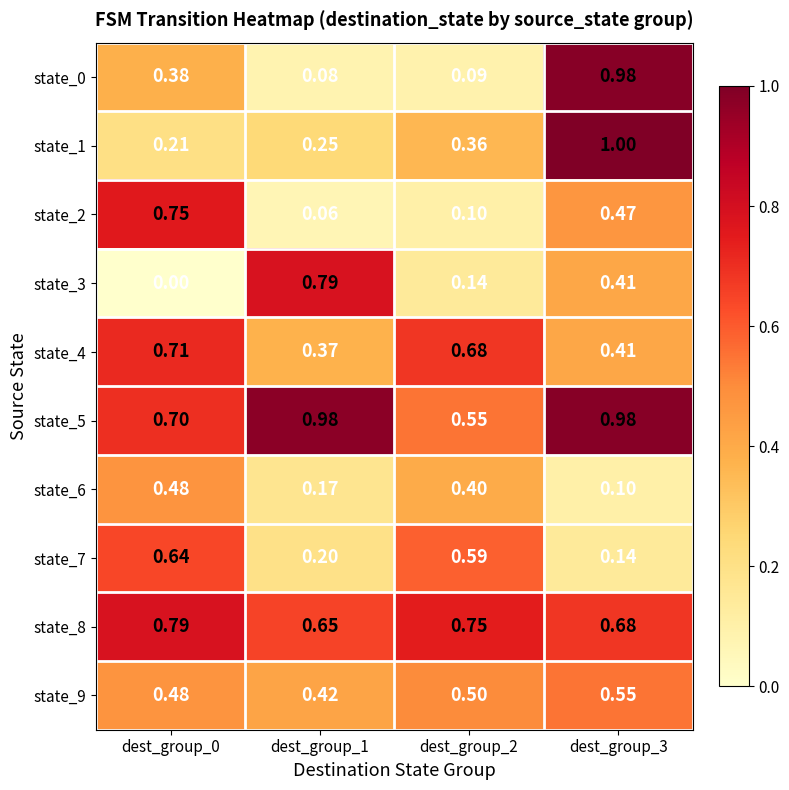

Is the value of state_1 at dest_group_3 greater than the value of state_4 at dest_group_0?

Yes